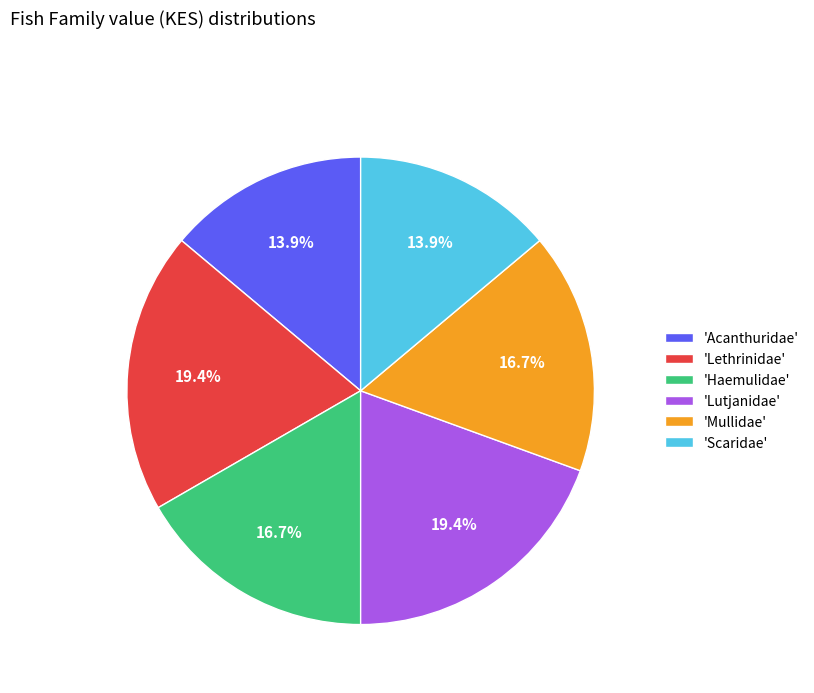

Approximately how many times larger is the value at 'Acanthuridae' compared to 'Lethrinidae'?

0.7